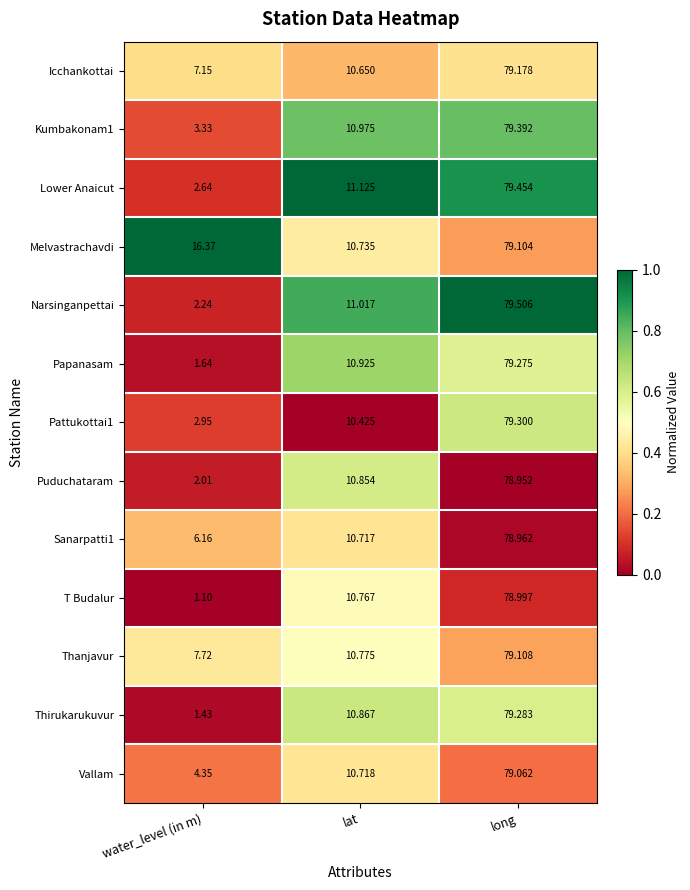

At which label is Vallam closest to 41?

lat